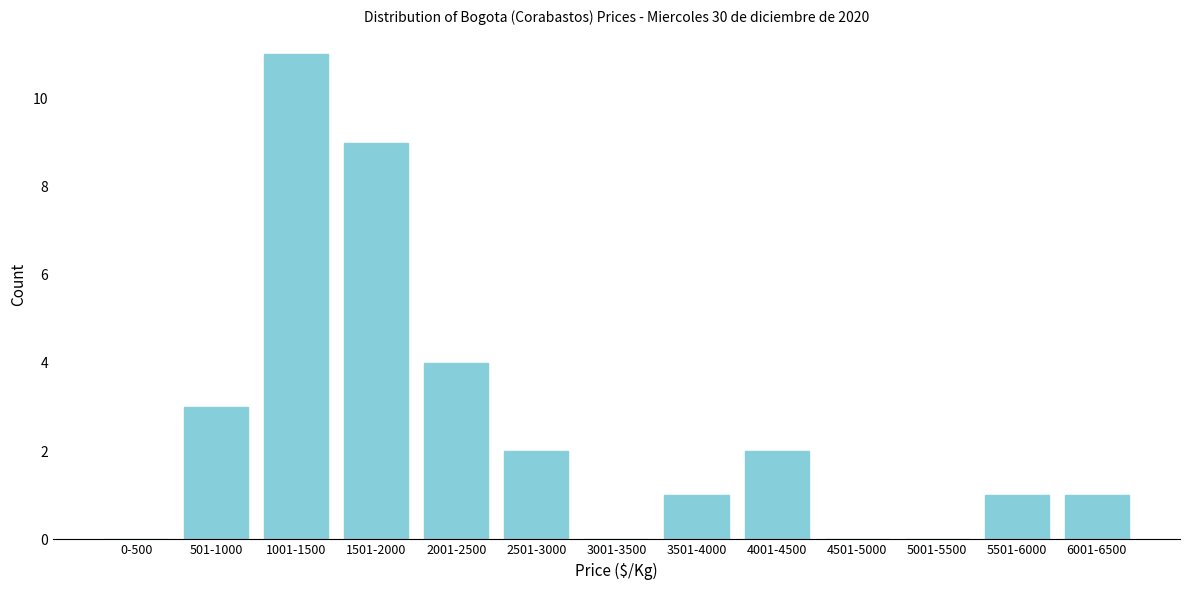

Reading left to right, extract all data points from this chart.

0-500=0	501-1000=3	1001-1500=11	1501-2000=9	2001-2500=4	2501-3000=2	3001-3500=0	3501-4000=1	4001-4500=2	4501-5000=0	5001-5500=0	5501-6000=1	6001-6500=1